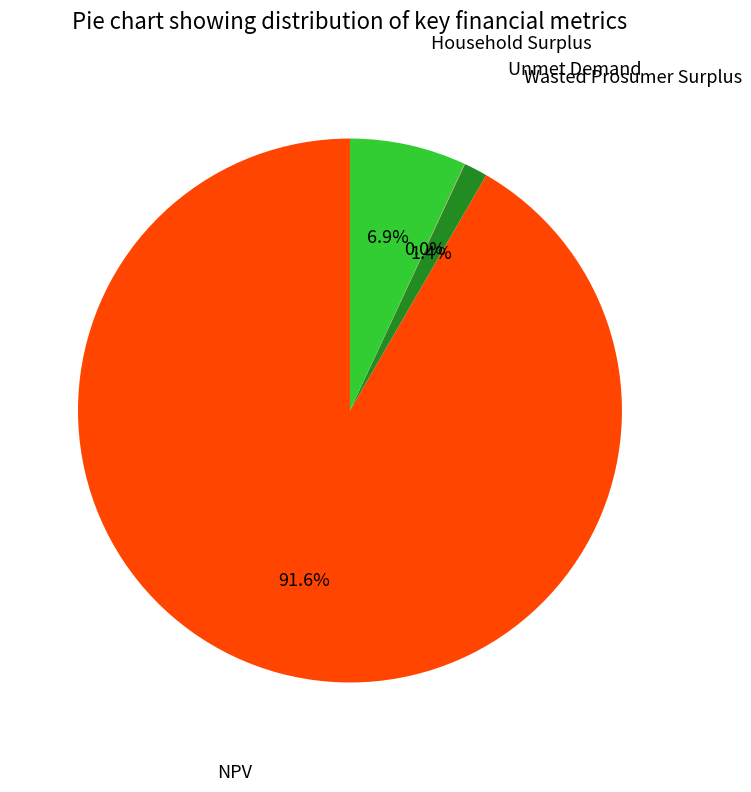

Is there a majority slice in this chart?

Yes